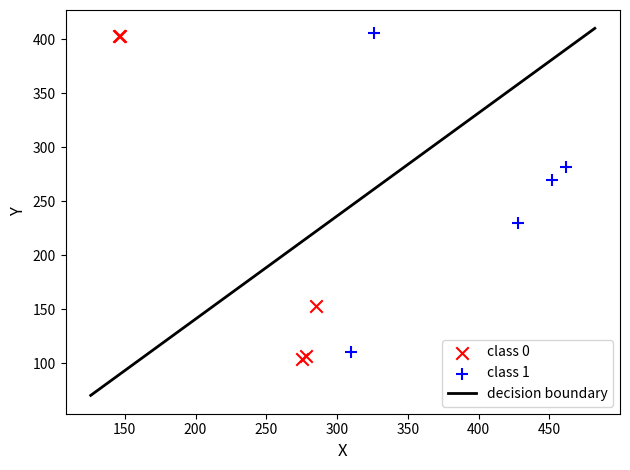

Which series has the largest Y range (max minus min)?

class 0